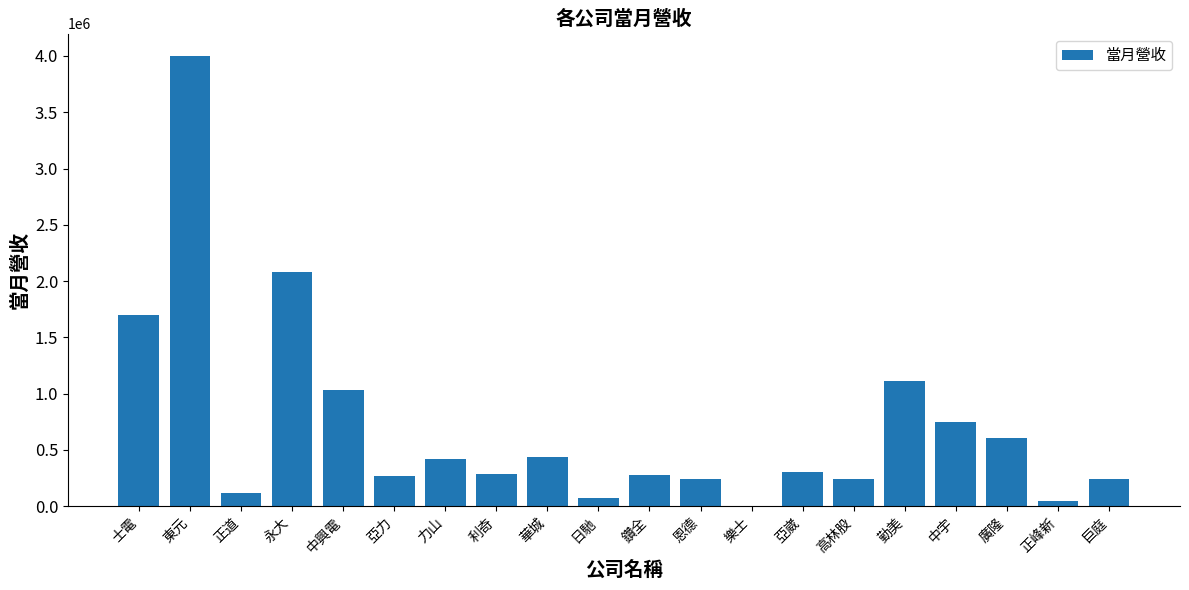

At which label is the value closest to 2001816?

永大